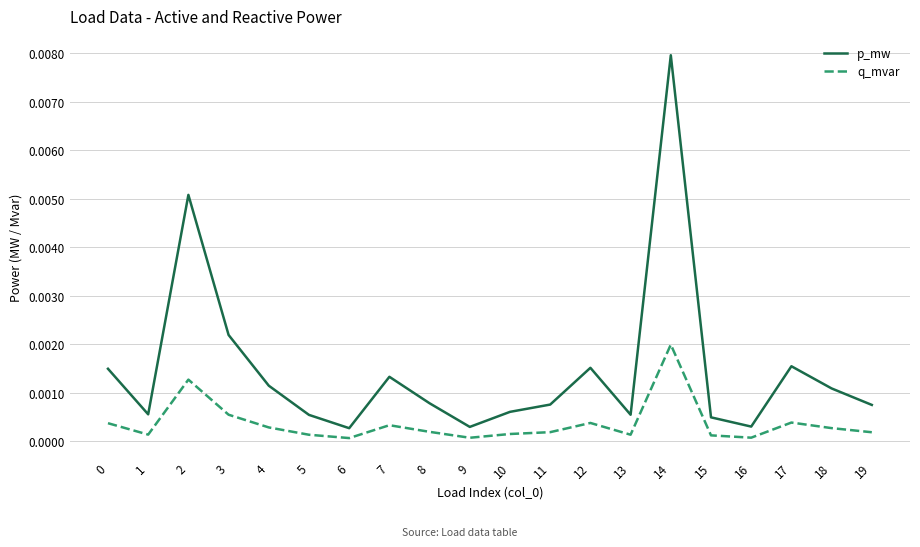

The value of p_mw at 4 is 0.0. True or false?

True